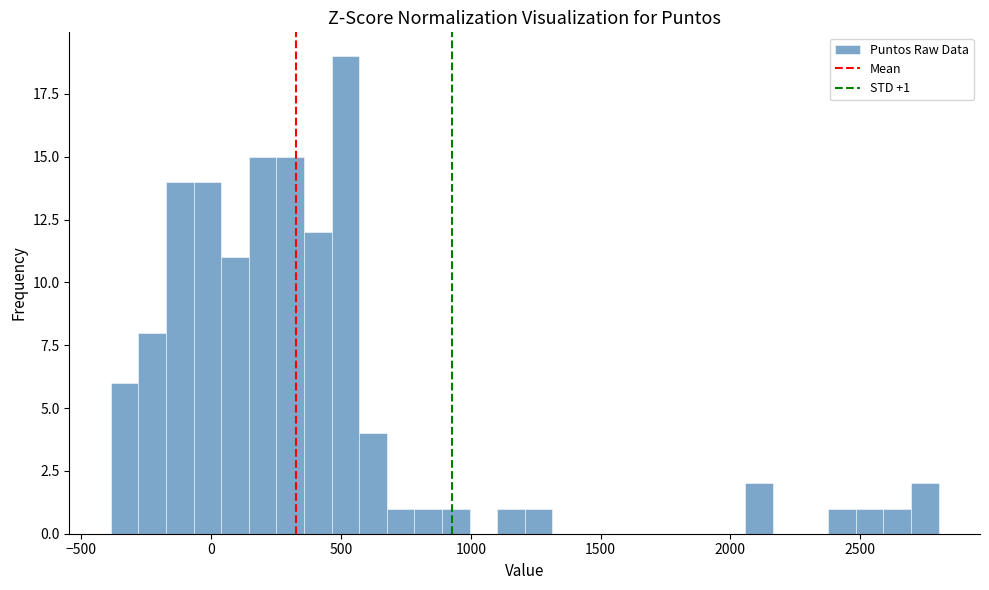

Read against the x-axis, roughly where is the centre of the tallest bar?

500